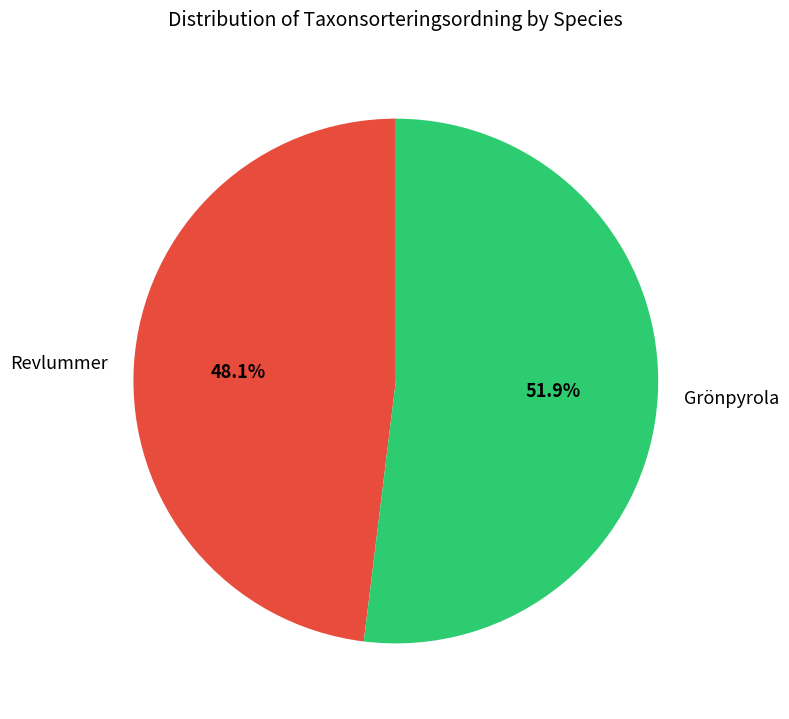

To the nearest percent, what portion does Grönpyrola represent?

52%